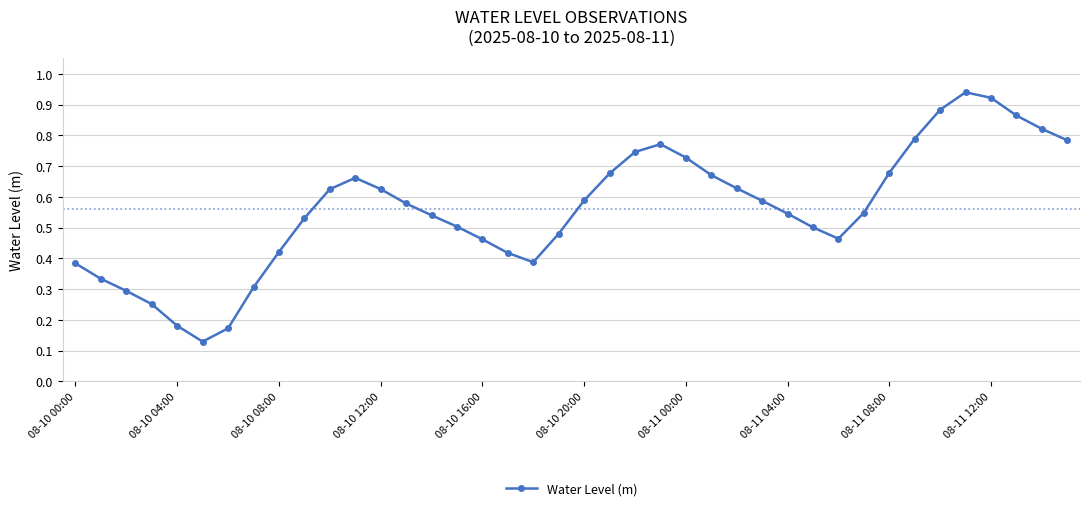

What is the sum of all values?

22.4